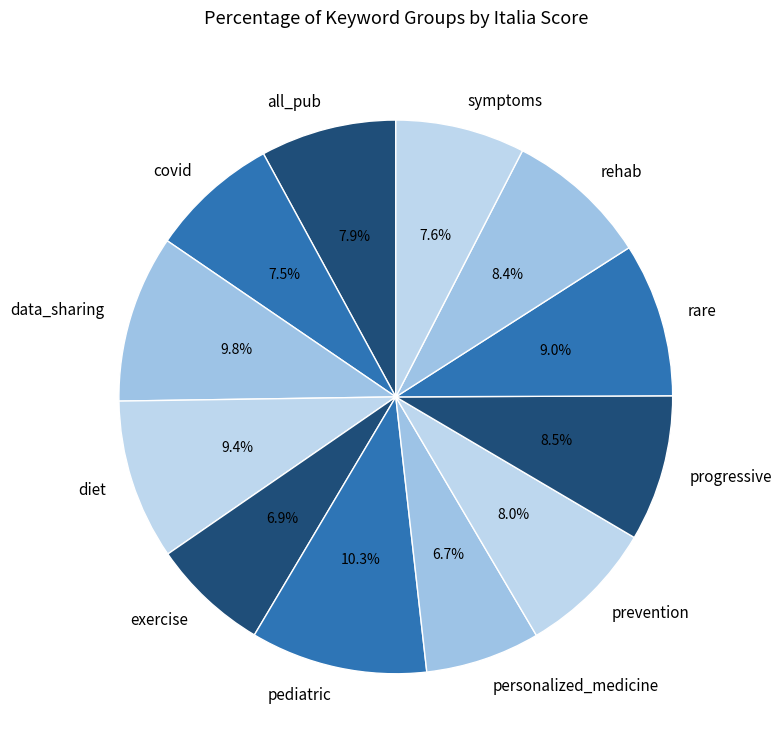

What percentage do rehab and covid together represent?

15.9%